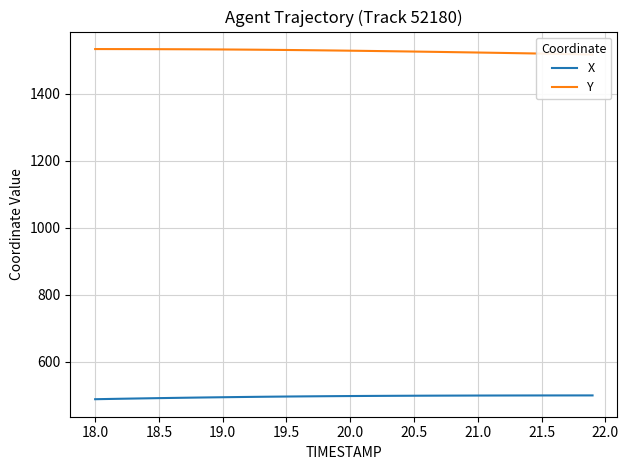

What is the maximum value for X?

499.0